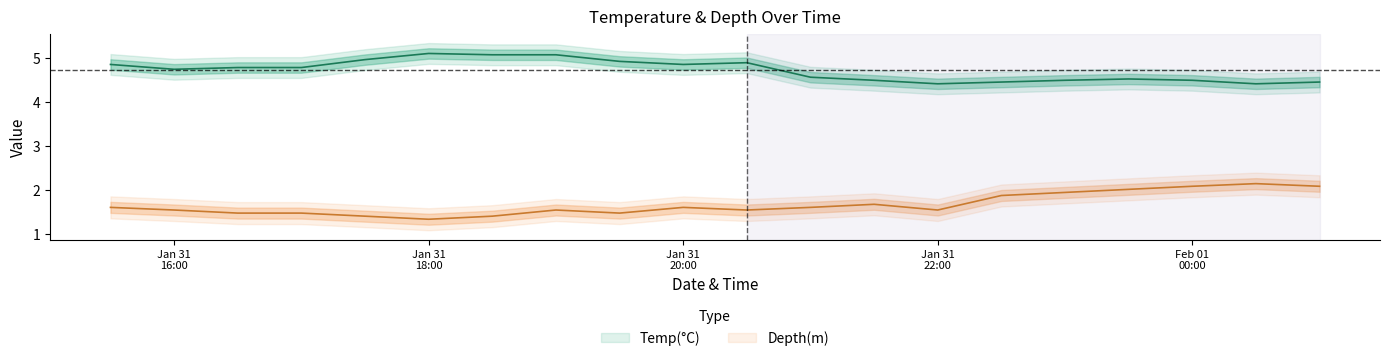

True or false: Temp(°C) and Depth(m) cross at least once.

False